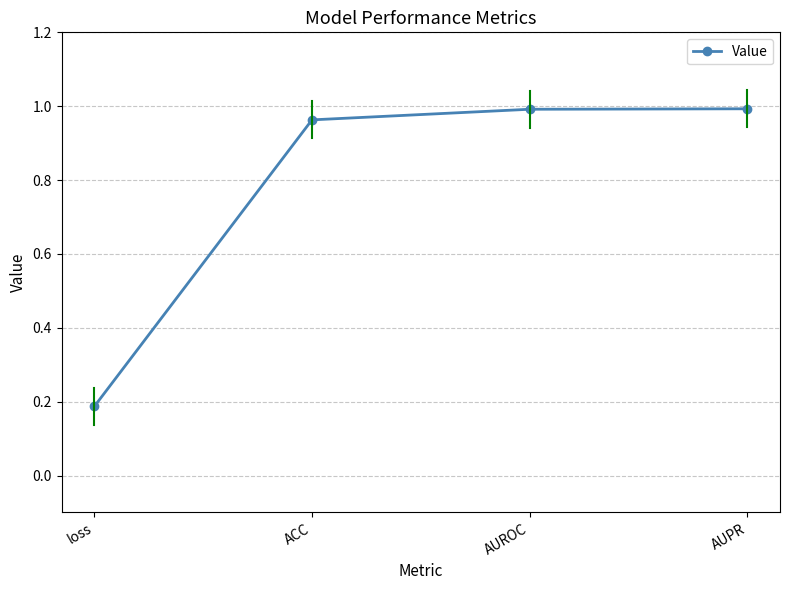

Which label corresponds to the smallest value in the chart?

loss